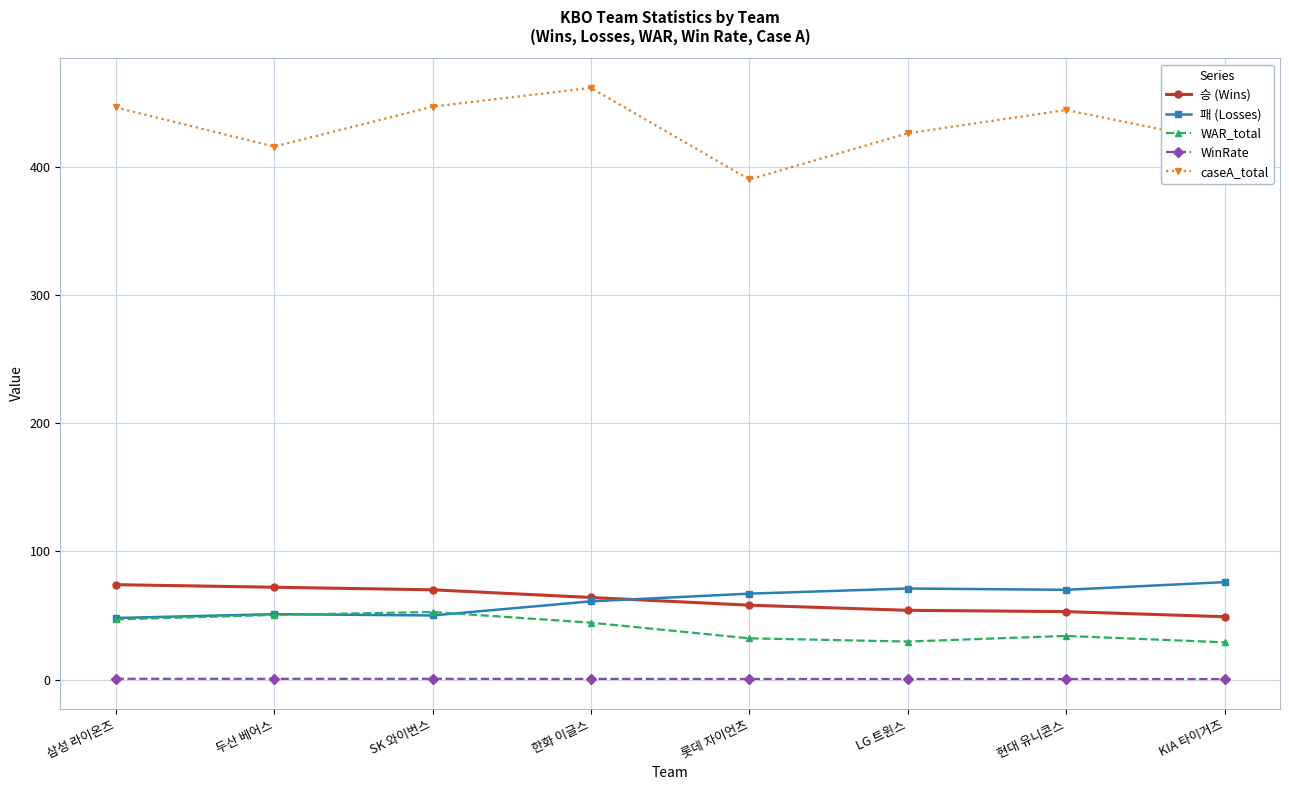

Which series has the largest range (max minus min)?

caseA_total